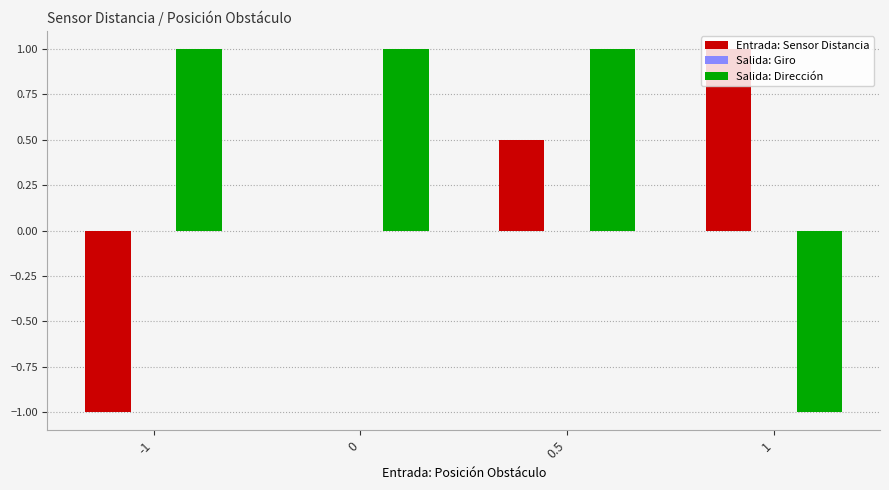

True or false: Entrada: Sensor Distancia has a value of 0.9 at 0.5.

False